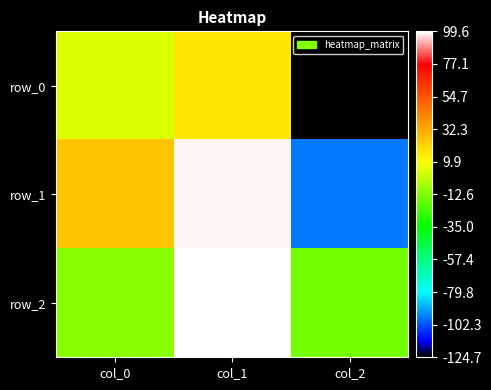

Rank the series at col_0 from lowest to highest value.

row_2, row_0, row_1